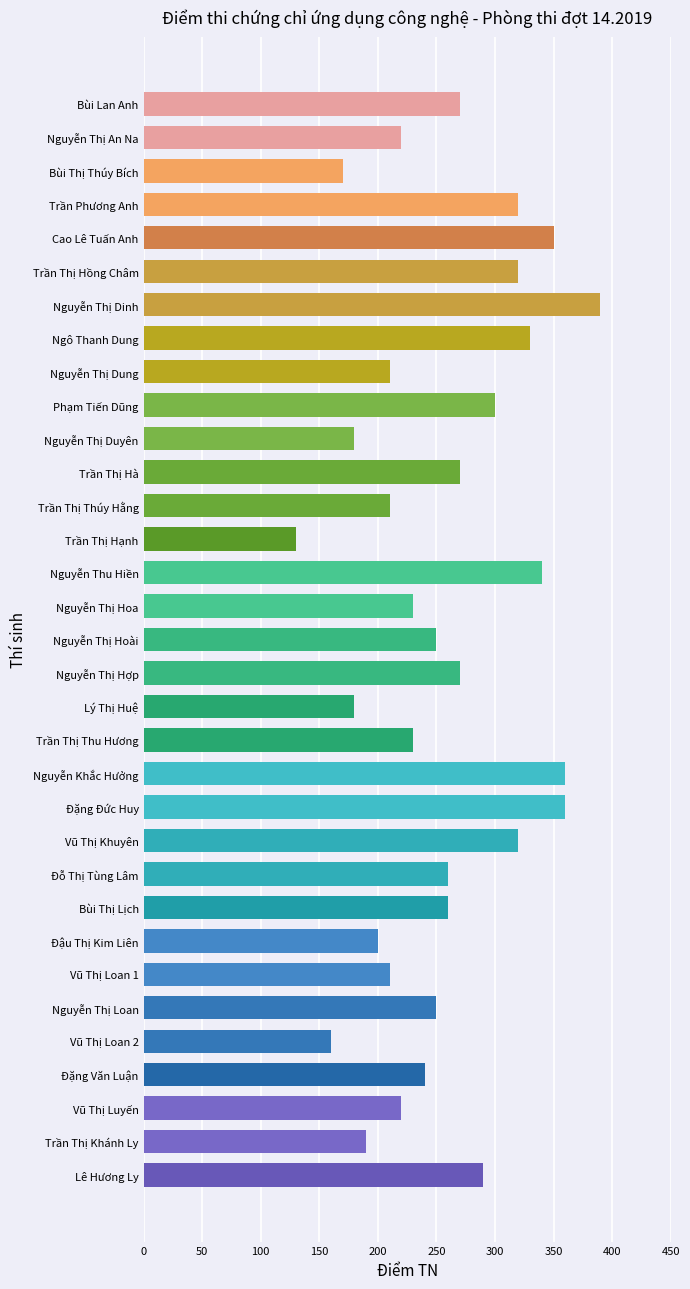

How many series are shown in this chart?

1